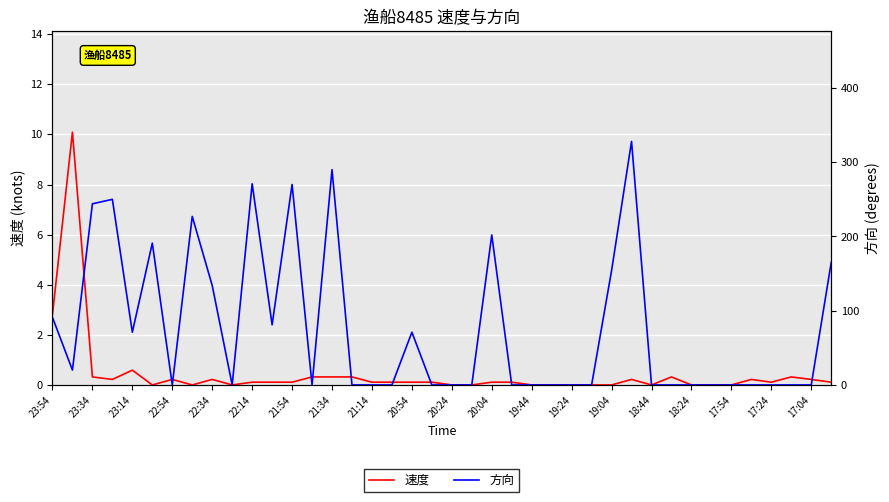

True or false: 速度 has a value of -3.0 at 20:24.

False